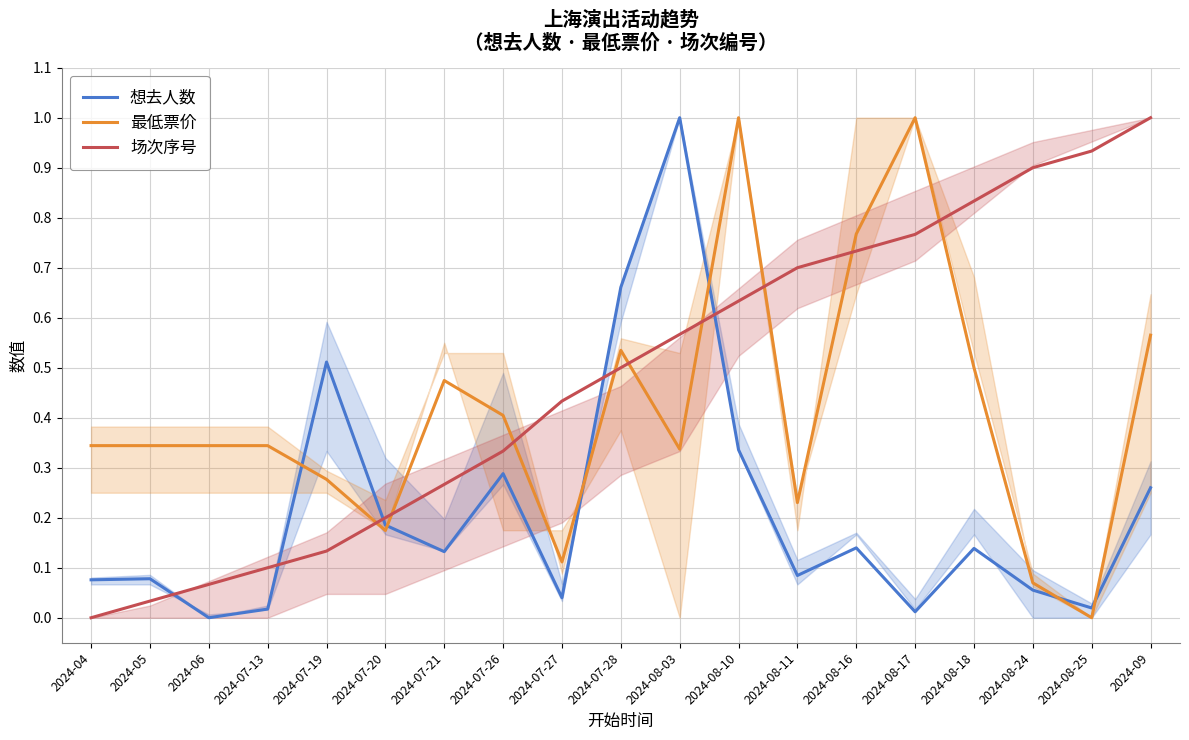

How many interior local peaks does the 最低票价 series have?

4